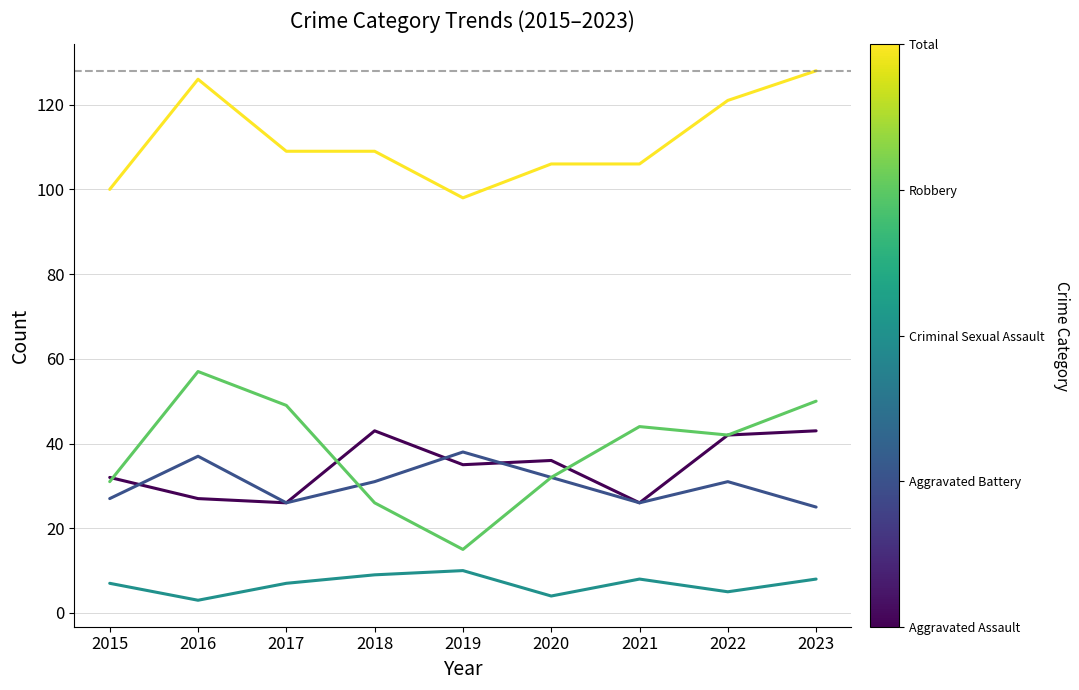

What is the total value across all series at 2018?

218